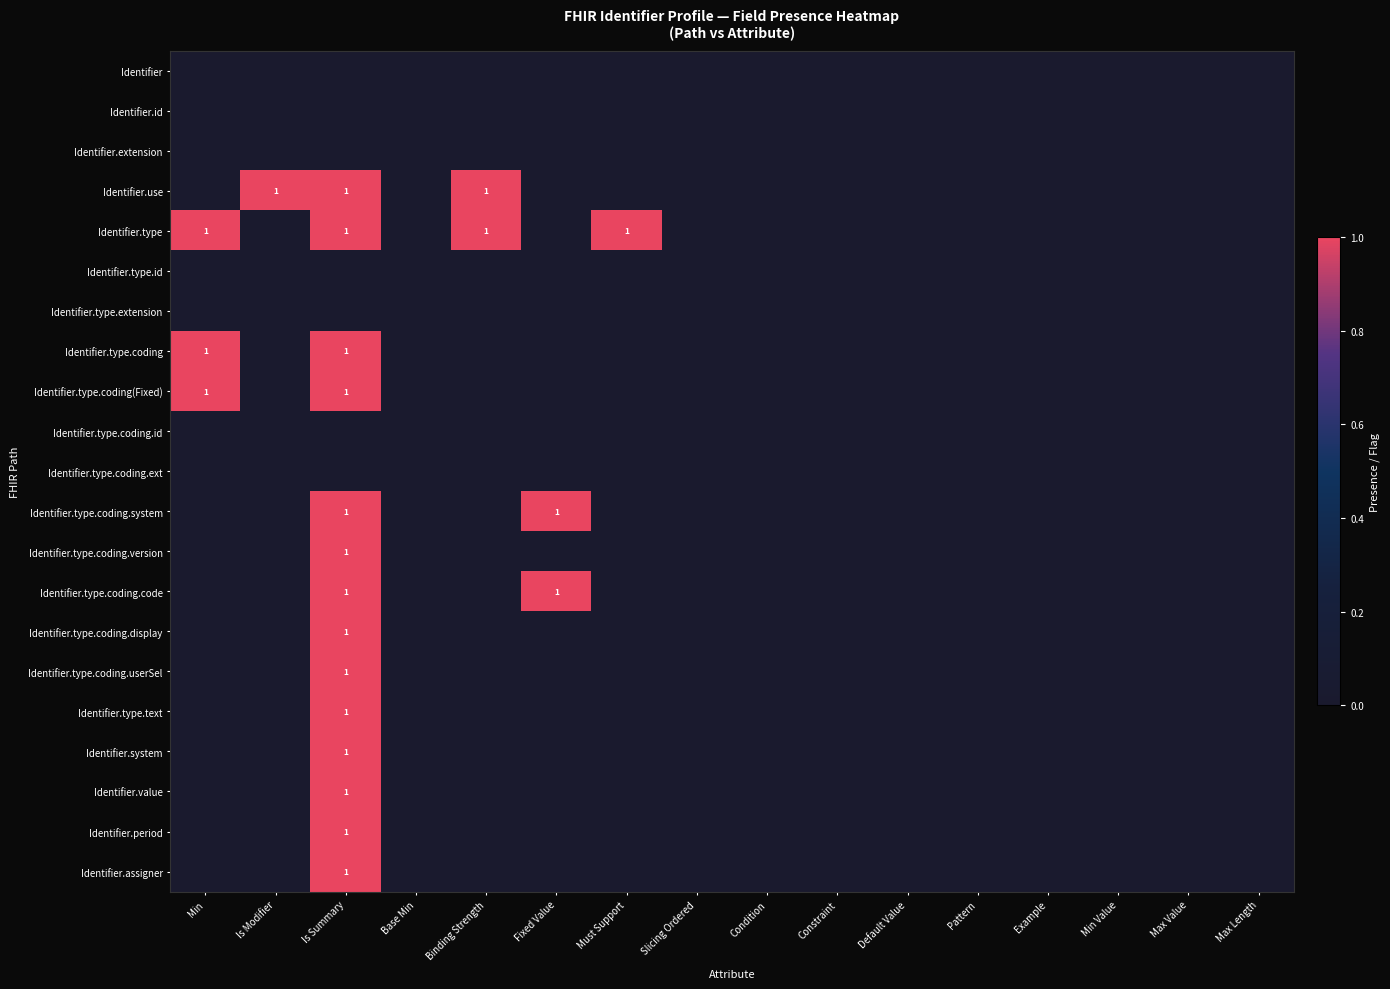

What is the difference between the second highest and minimum values in the Identifier.type.coding series?

1